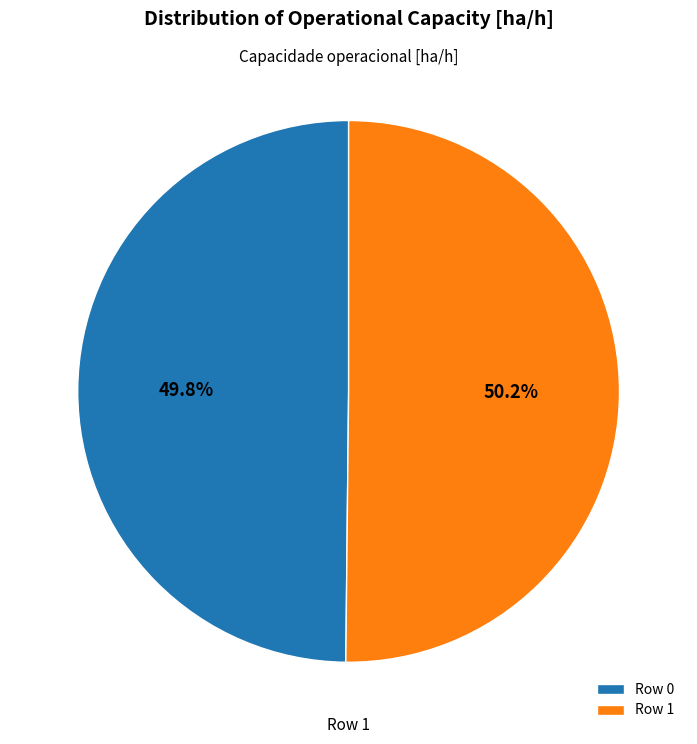

Combined, do Row 1 and Row 0 account for over 50%?

Yes